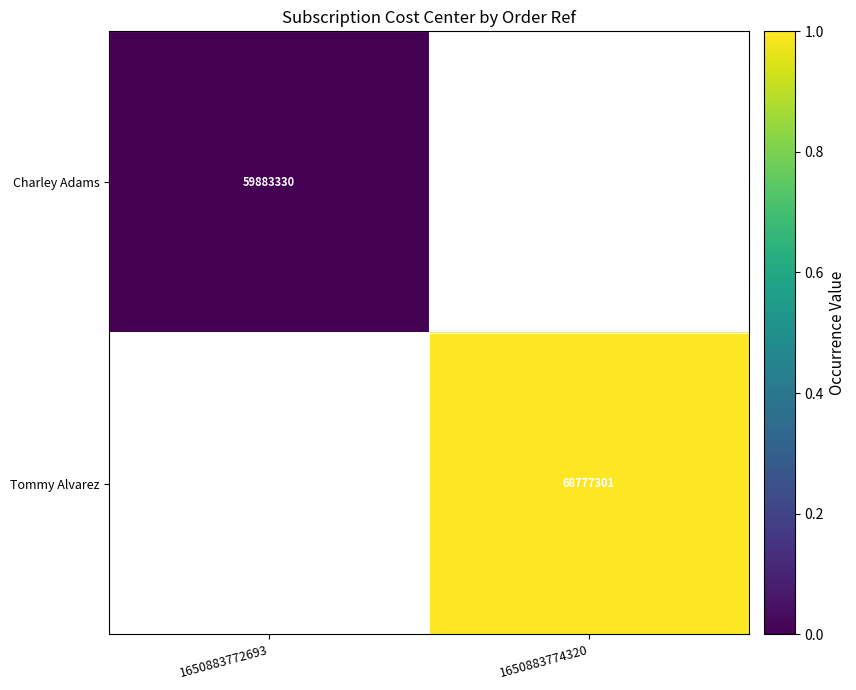

Is the value of Charley Adams at 1650883772693 greater than the value of Tommy Alvarez at 1650883774320?

No